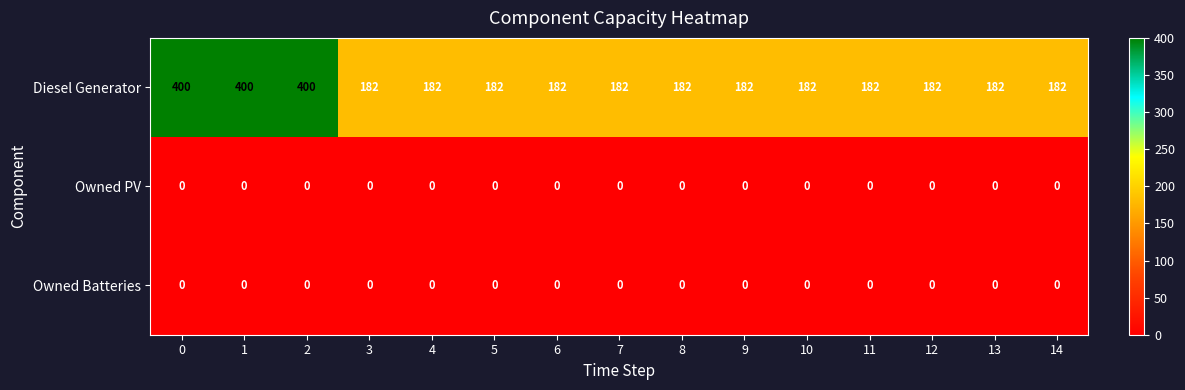

How many series are shown in this chart?

3